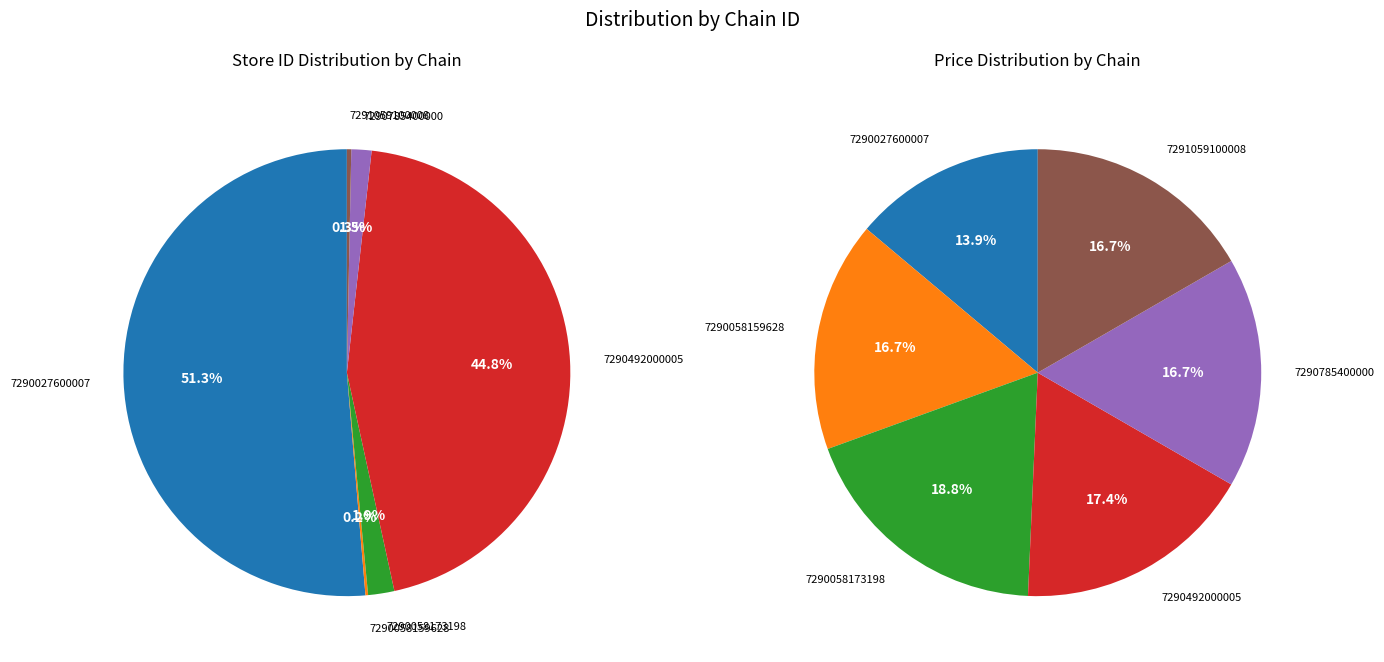

Is it true that 4 is 28% of the pie?

False